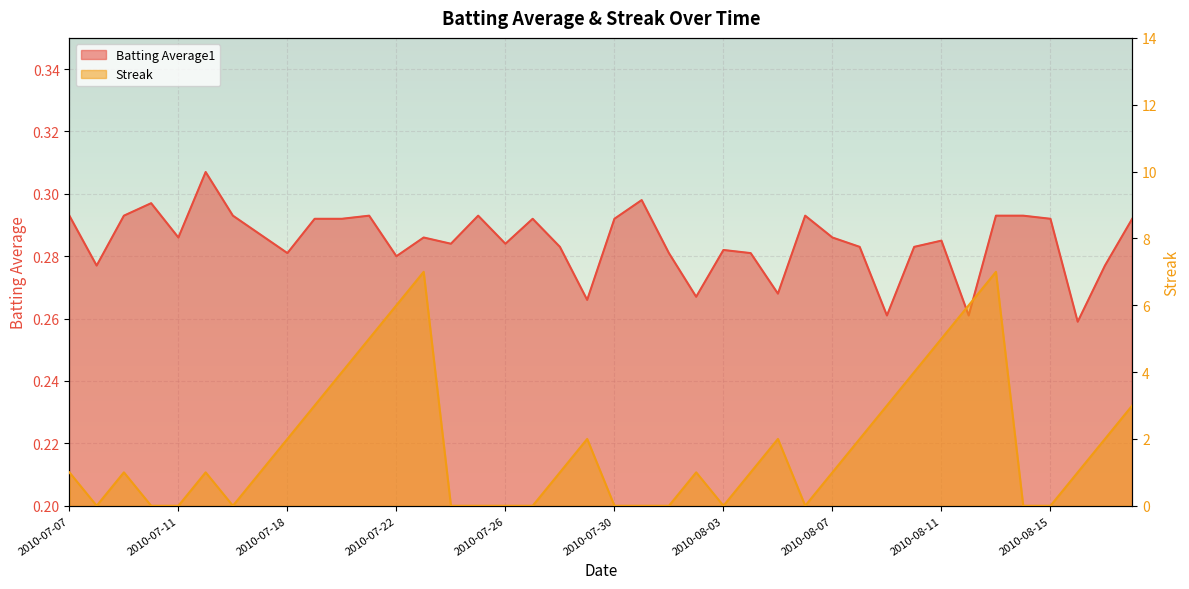

How many values in the Streak series exceed 1?

16